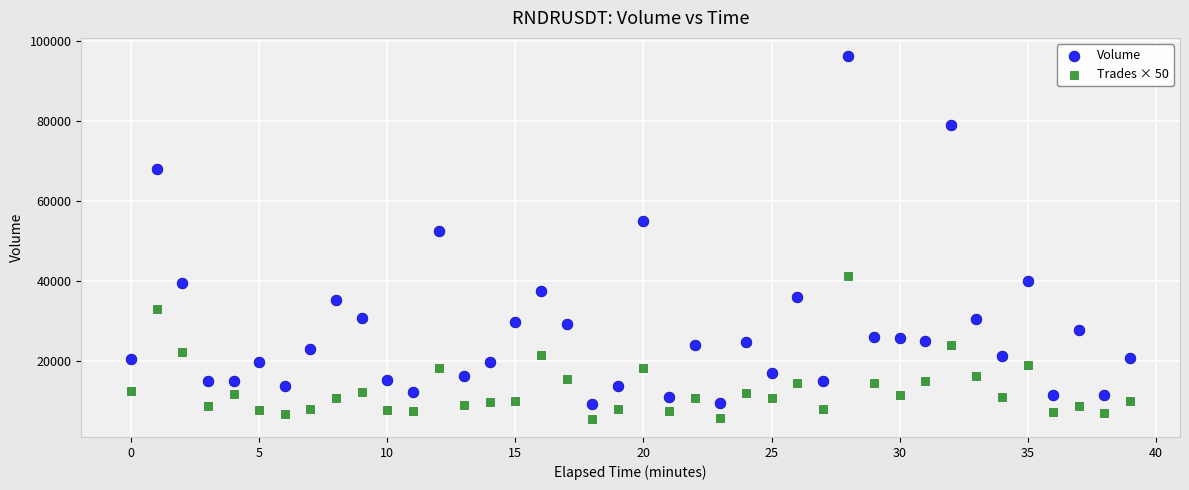

Across all series, what Y value is closest to 50907?

52553.0